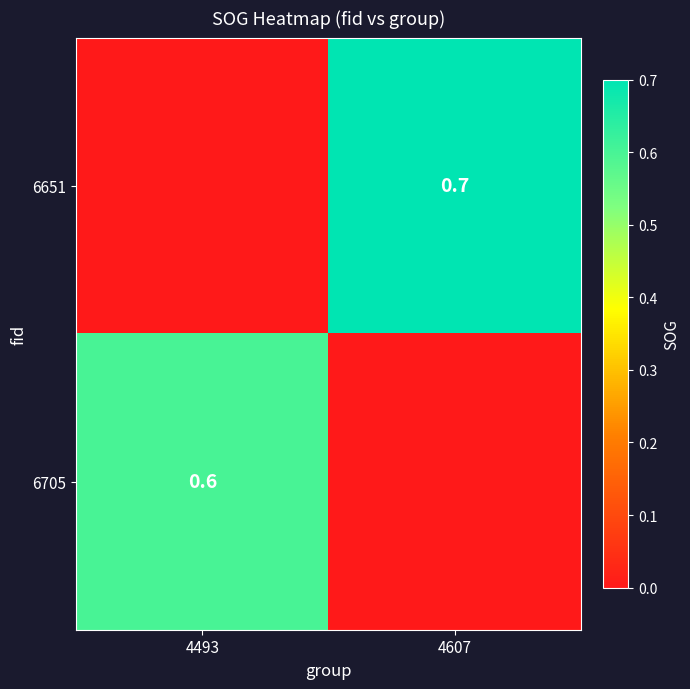

What is the maximum value shown in the chart?

0.7